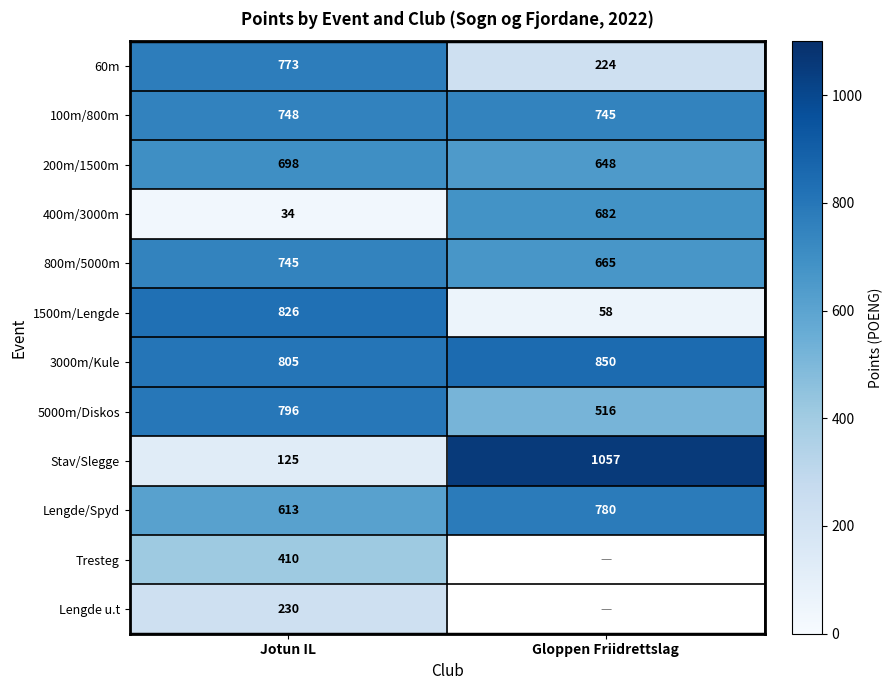

What is the average value of the 5000m/Diskos series?

656